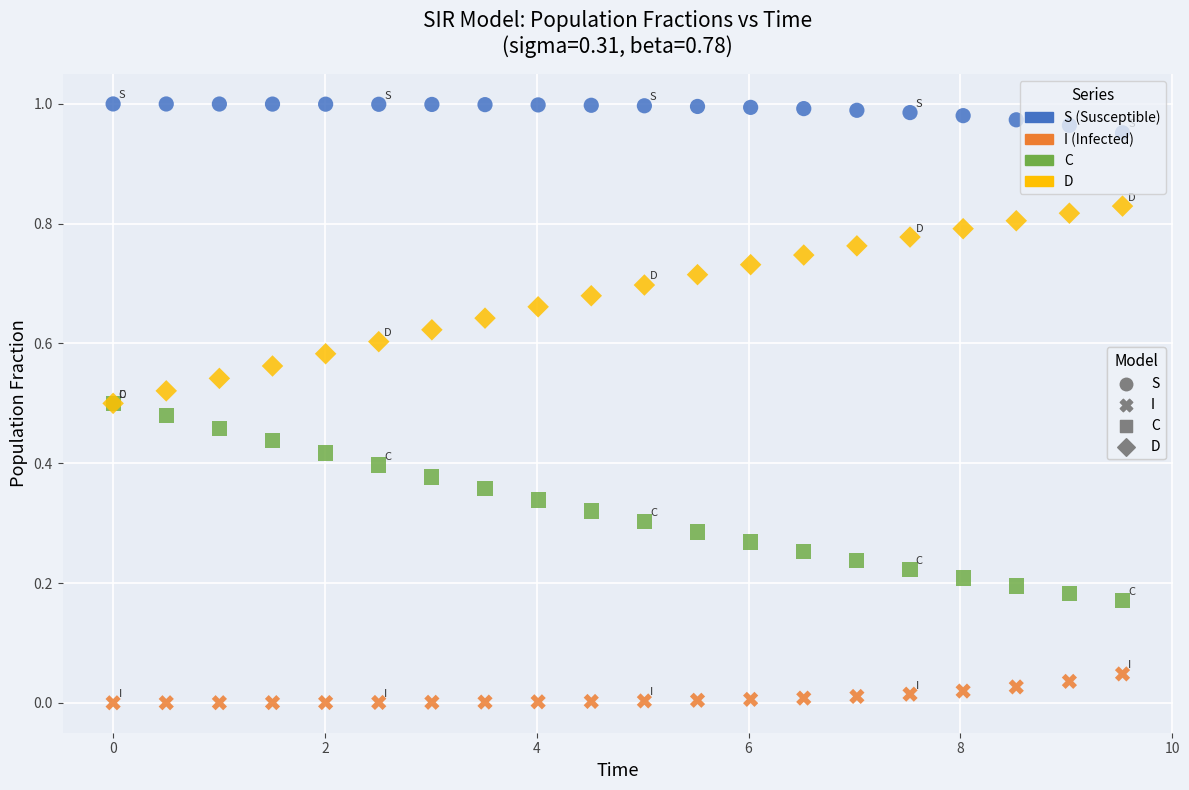

Which series reaches the maximum Y coordinate?

S